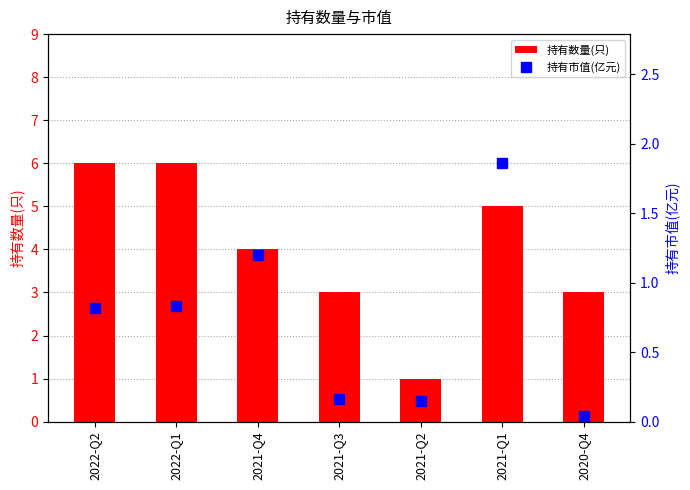

What is the value of the 持有数量(只) bar at the 6th from the left?

5